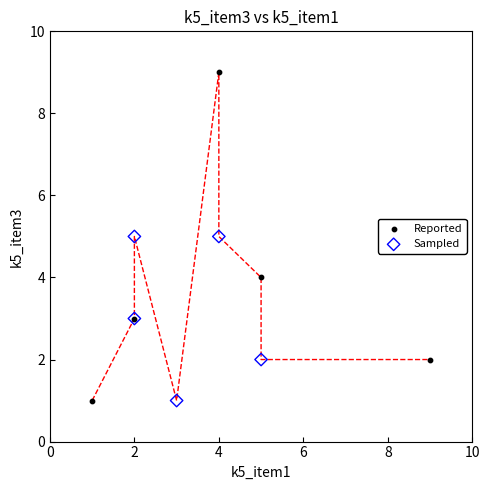

Which series reaches the maximum Y coordinate?

Reported